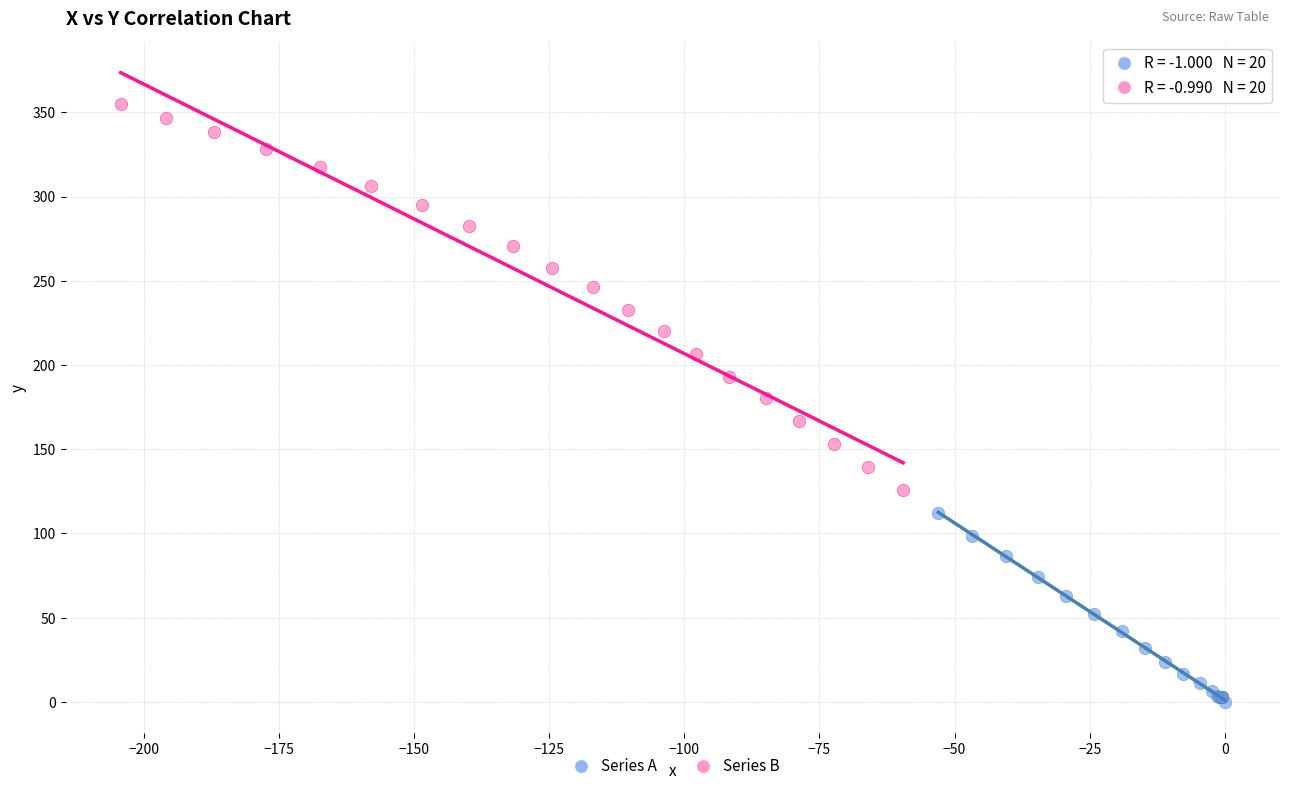

Which series has the largest Y range (max minus min)?

Series B